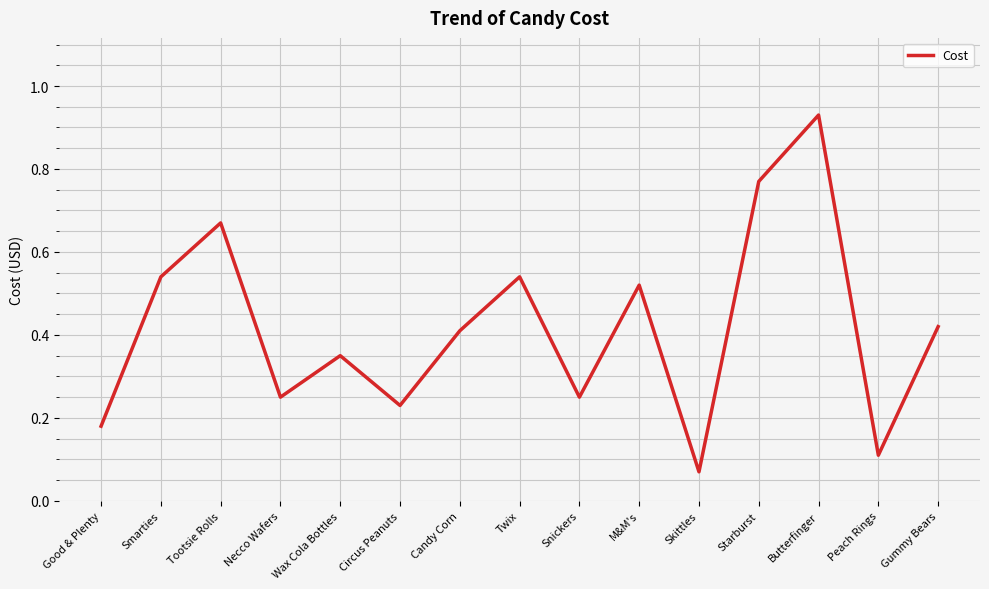

True or false: the data shows 0.5 at Starburst.

False